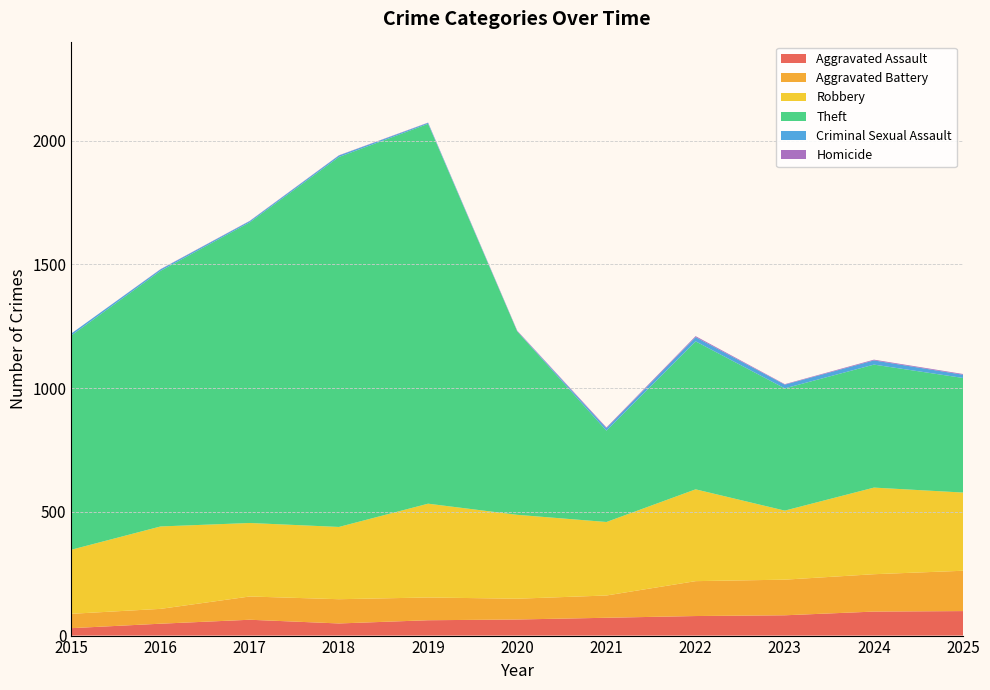

Reading right to left, what are all the values shown in this chart?

Aggravated Assault: 99	97	82	79	72	65	62	49	64	48	30
Aggravated Battery: 163	151	144	141	90	84	92	98	94	60	58
Robbery: 316	350	279	371	297	339	379	292	297	333	259
Theft: 463	497	494	598	369	741	1535	1495	1215	1033	866
Criminal Sexual Assault: 13	17	15	17	10	1	4	6	5	6	8
Homicide: 3	3	2	4	3	2	1	1	1	1	0